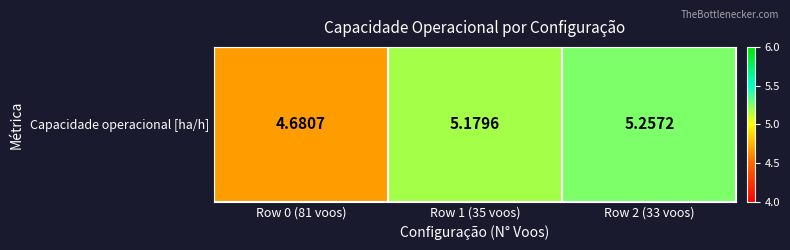

Count the number of values greater than 5.

2